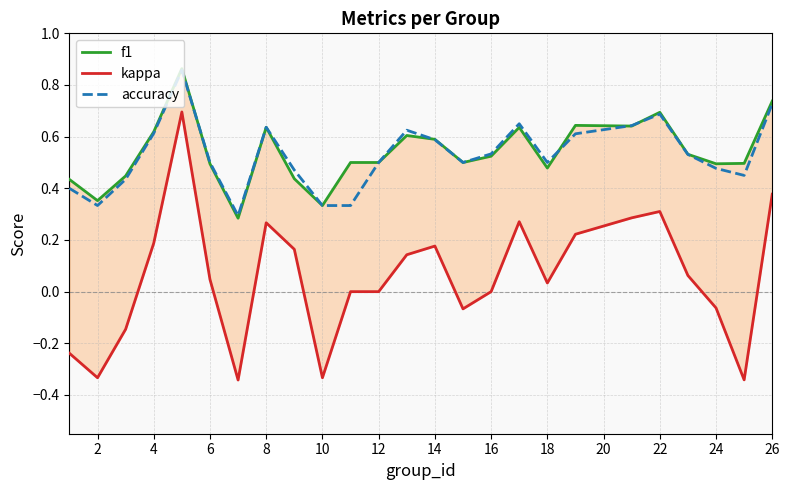

At how many categories does at least one series exceed 0?

25